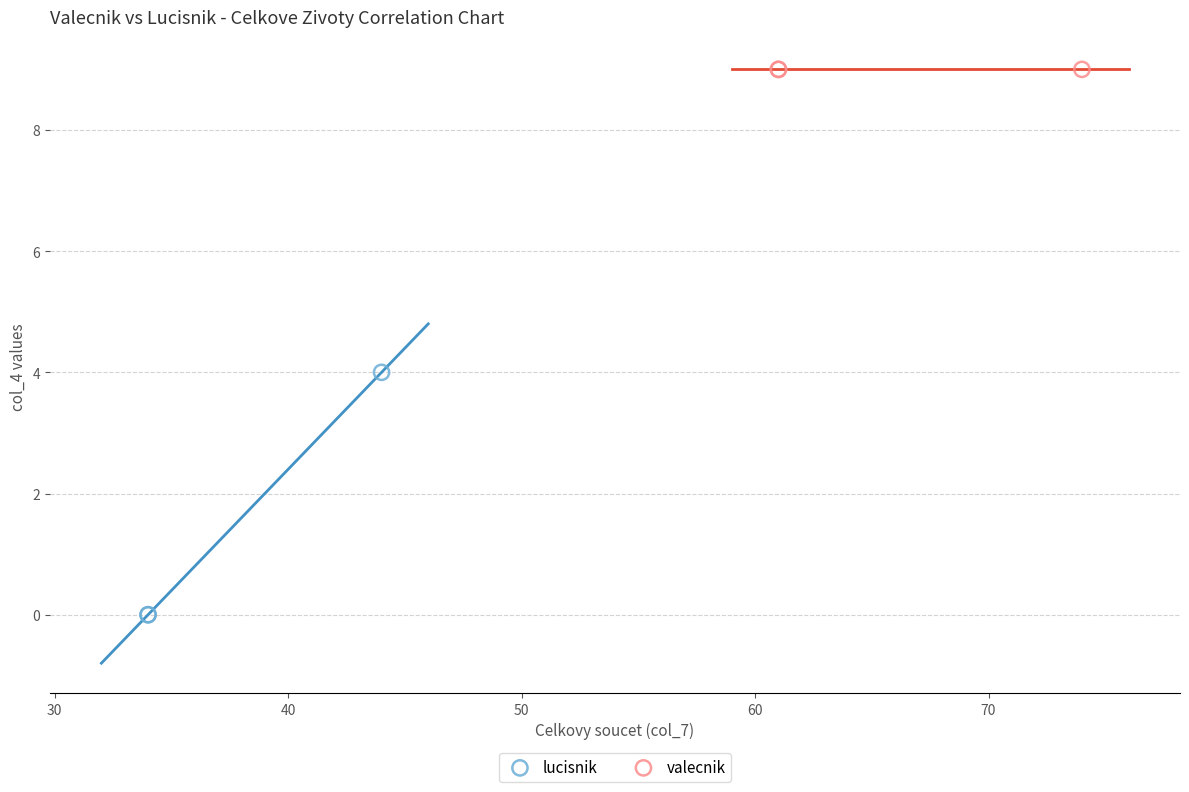

Which series reaches the minimum Y coordinate?

lucisnik